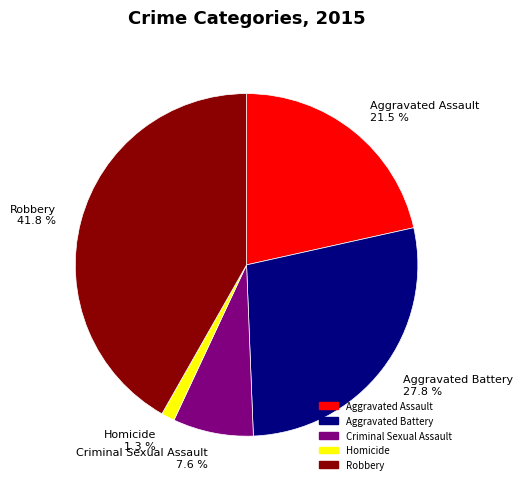

True or false: Robbery accounts for 42% of the total.

True